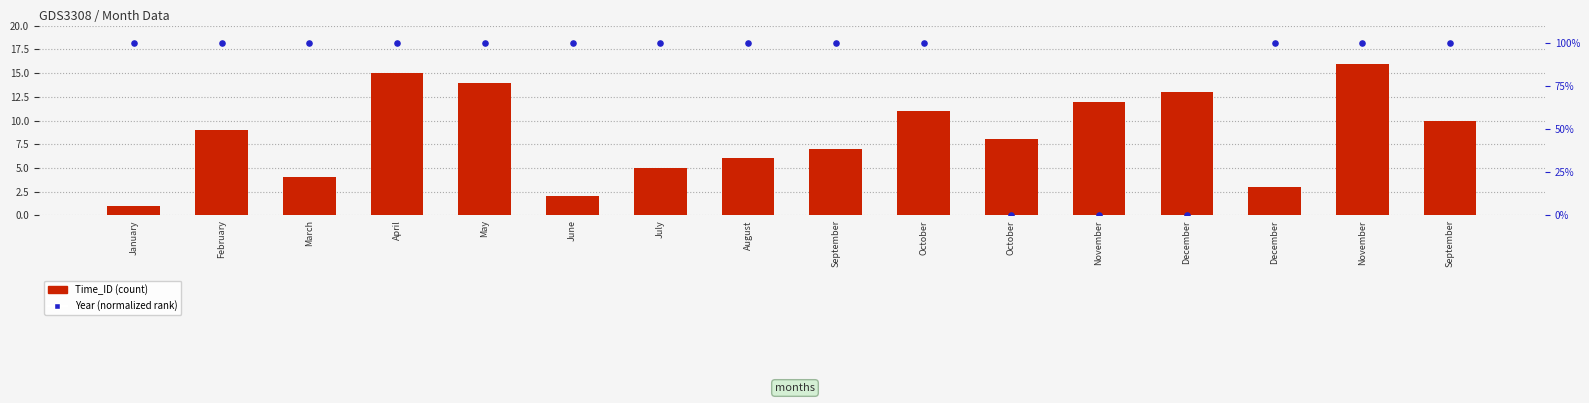

Which series reaches the minimum Y coordinate?

Year (normalized rank)